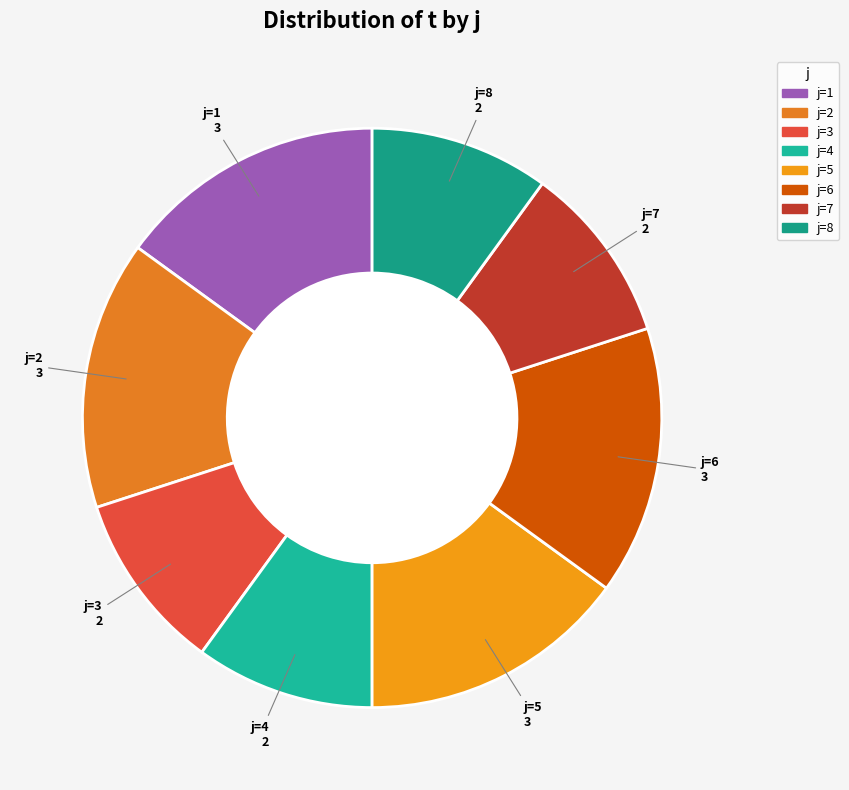

Do j=2 and j=7 together represent more than half of the pie?

No